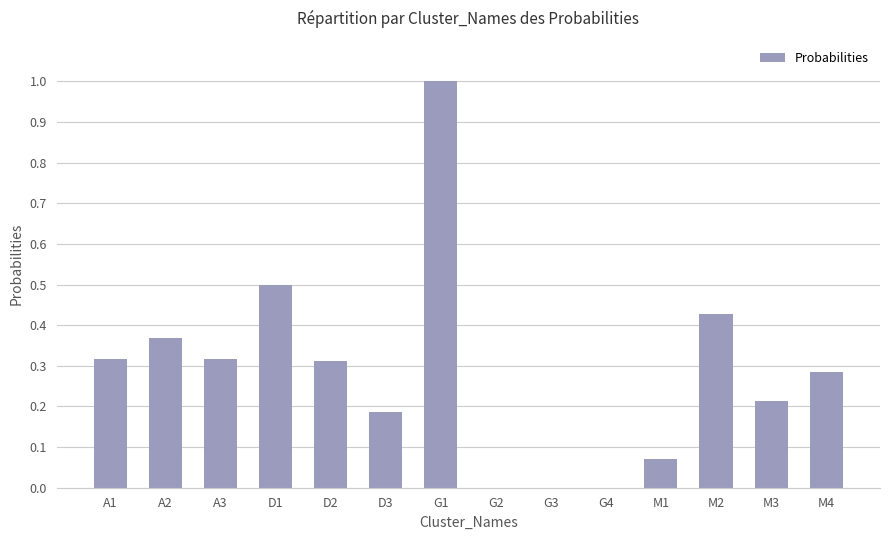

What is the sum of all values?

4.0